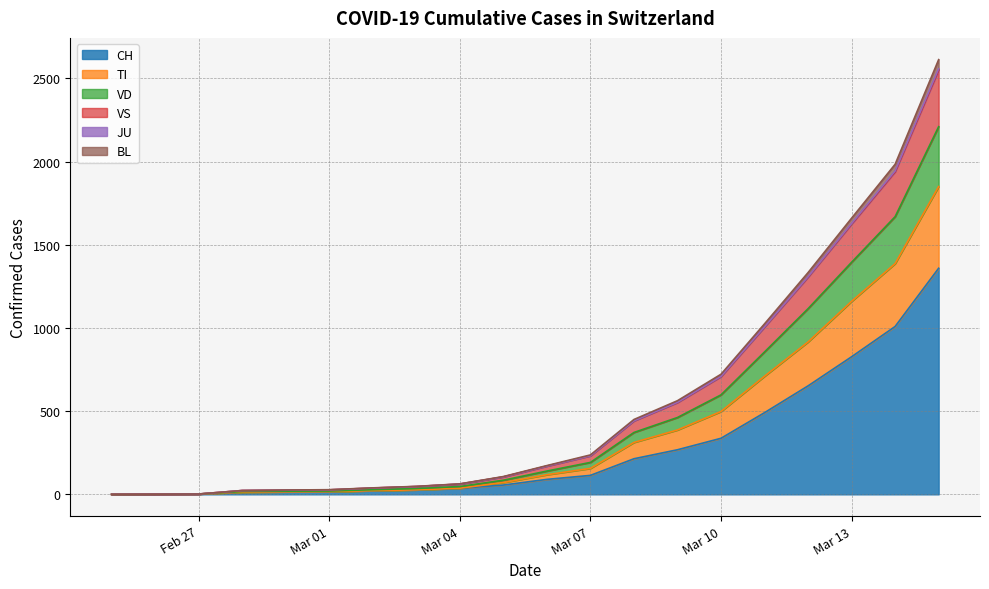

Rank the categories by CH value from lowest to highest.

2020-02-25, 2020-02-26, 2020-02-27, 2020-02-28, 2020-02-29, 2020-03-01, 2020-03-02, 2020-03-03, 2020-03-04, 2020-03-05, 2020-03-06, 2020-03-07, 2020-03-08, 2020-03-09, 2020-03-10, 2020-03-11, 2020-03-12, 2020-03-13, 2020-03-14, 2020-03-15